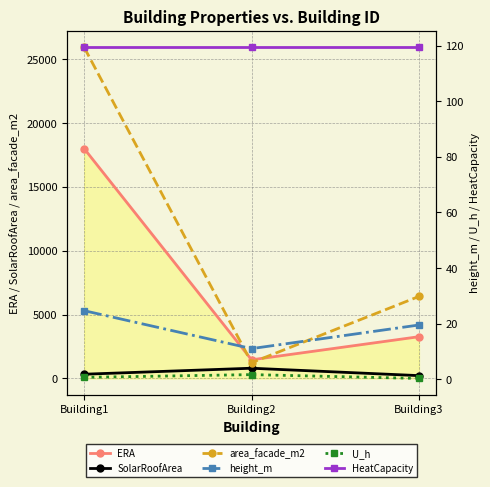

Between Building2 and Building3, which series saw the biggest shift?

area_facade_m2